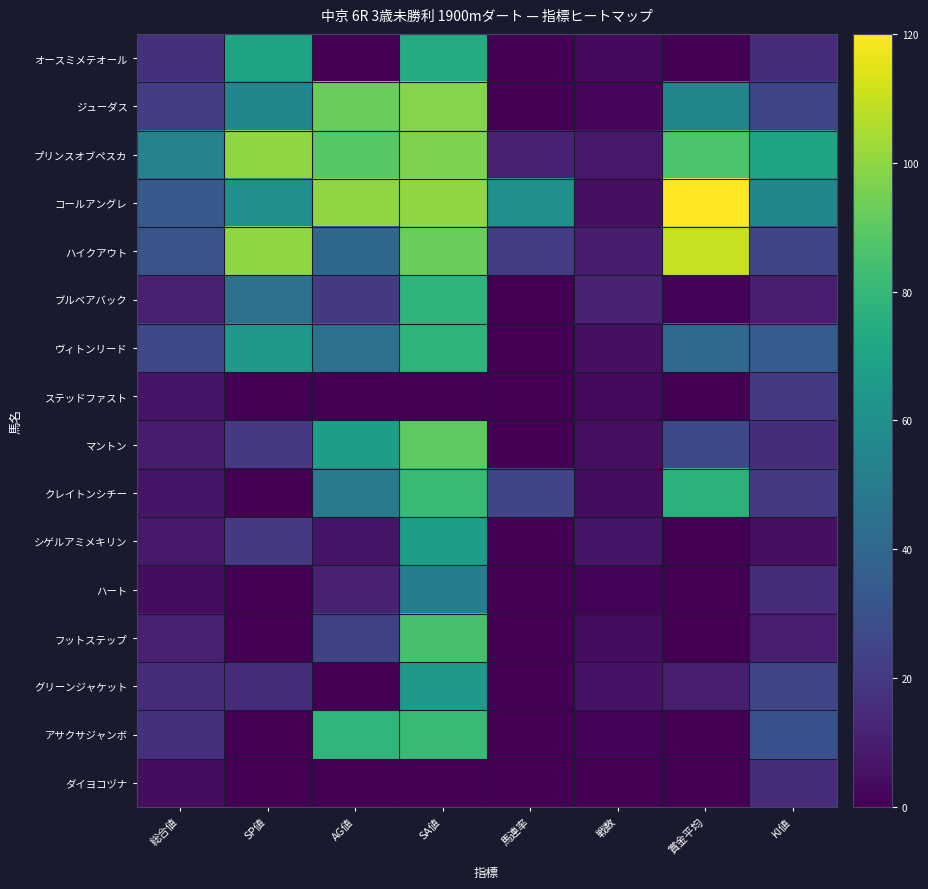

Reading left to right, what are all the values shown in this chart?

オースミメテオール: 総合値=16	SP値=70	AG値=0	SA値=74	馬連率=0	戦数=3	賞金平均=0	KI値=15
ジューダス: 総合値=22	SP値=55	AG値=93	SA値=98	馬連率=0	戦数=2	賞金平均=55	KI値=25
プリンスオブペスカ: 総合値=53	SP値=100	AG値=89	SA値=97	馬連率=12	戦数=8	賞金平均=86	KI値=70
コールアングレ: 総合値=34	SP値=60	AG値=100	SA値=100	馬連率=60	戦数=5	賞金平均=120	KI値=55
ハイクアウト: 総合値=31	SP値=100	AG値=40	SA値=93	馬連率=22	戦数=9	賞金平均=110	KI値=25
ブルベアバック: 総合値=11	SP値=45	AG値=20	SA値=78	馬連率=0	戦数=12	賞金平均=1	KI値=10
ヴィトンリード: 総合値=26	SP値=65	AG値=45	SA値=78	馬連率=0	戦数=5	賞金平均=41	KI値=35
ステッドファスト: 総合値=7	SP値=0	AG値=0	SA値=0	馬連率=0	戦数=3	賞金平均=0	KI値=20
マントン: 総合値=9	SP値=20	AG値=67	SA値=90	馬連率=0	戦数=5	賞金平均=26	KI値=15
クレイトンシチー: 総合値=7	SP値=0	AG値=50	SA値=81	馬連率=25	戦数=4	賞金平均=77	KI値=20
シゲルアミメキリン: 総合値=8	SP値=20	AG値=7	SA値=67	馬連率=0	戦数=7	賞金平均=0	KI値=5
ハート: 総合値=4	SP値=0	AG値=11	SA値=51	馬連率=0	戦数=1	賞金平均=0	KI値=15
フットステップ: 総合値=11	SP値=0	AG値=23	SA値=85	馬連率=0	戦数=4	賞金平均=0	KI値=10
グリーンジャケット: 総合値=15	SP値=15	AG値=0	SA値=65	馬連率=0	戦数=6	賞金平均=10	KI値=25
アサクサジャンボ: 総合値=16	SP値=0	AG値=79	SA値=81	馬連率=0	戦数=1	賞金平均=0	KI値=30
ダイヨコヅナ: 総合値=4	SP値=0	AG値=0	SA値=0	馬連率=0	戦数=0	賞金平均=0	KI値=15